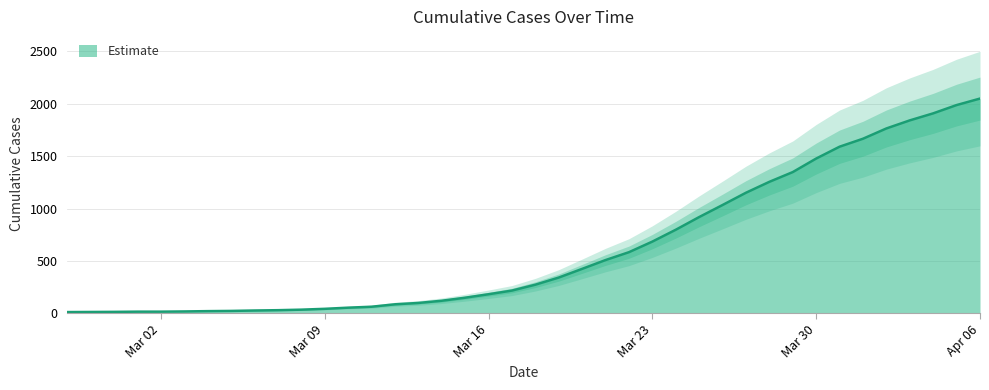

The value at 2020-03-05 is 16. True or false?

False